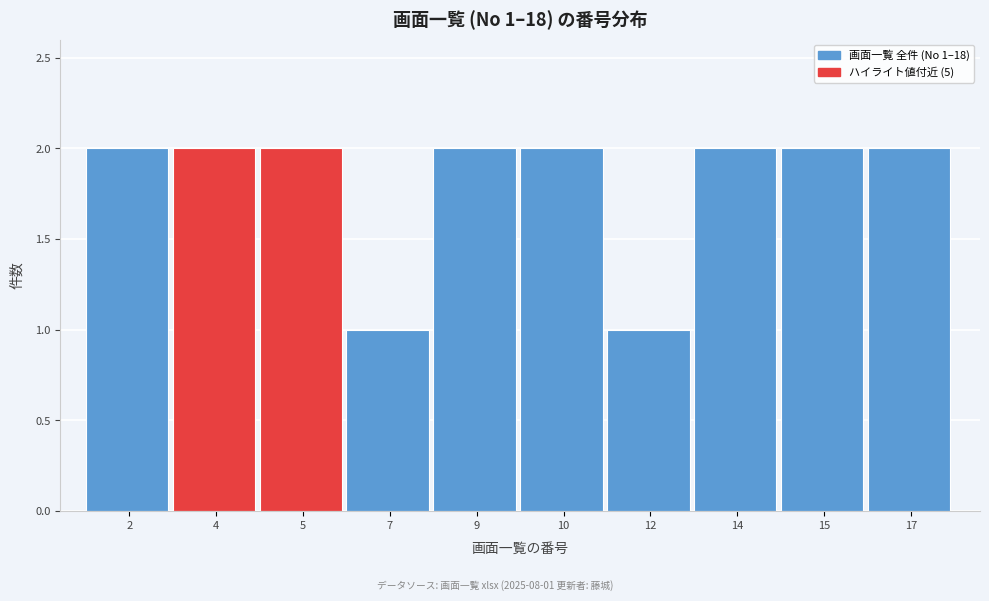

Reading left to right, what are all the values shown in this chart?

2=2	4=2	5=2	7=1	9=2	10=2	12=1	14=2	15=2	17=2